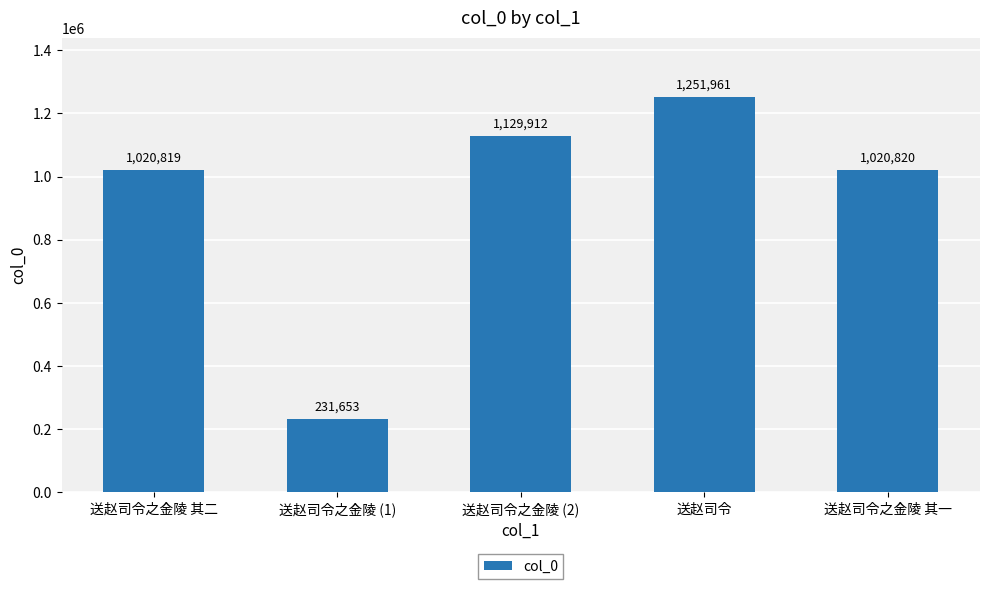

List the labels in order of value, largest first.

送赵司令, 送赵司令之金陵 (2), 送赵司令之金陵 其一, 送赵司令之金陵 其二, 送赵司令之金陵 (1)